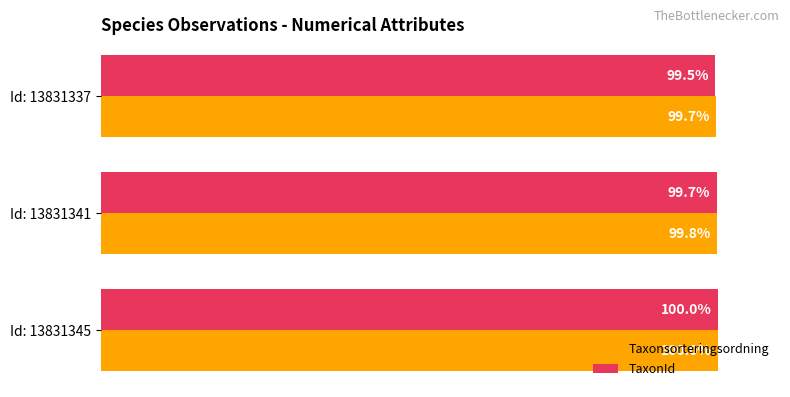

At which label does Taxonsorteringsordning reach its minimum?

Id: 13831337